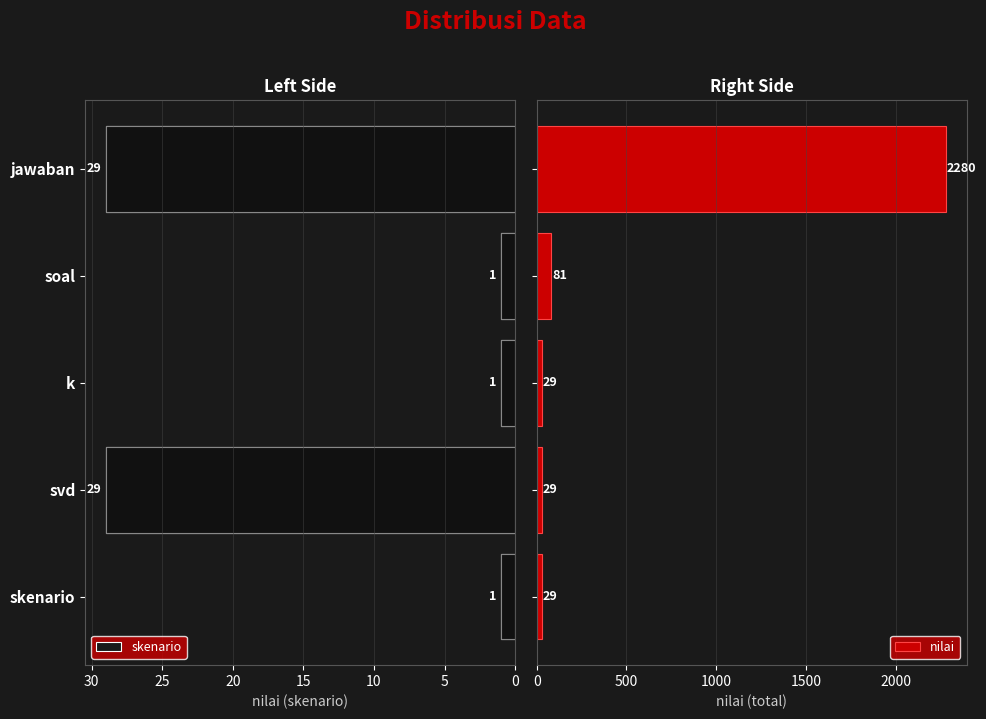

What is the average value of the nilai series?

490